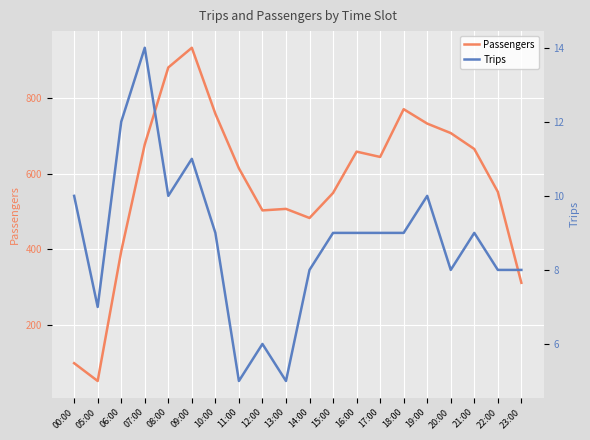

What is the minimum value for Trips?

5